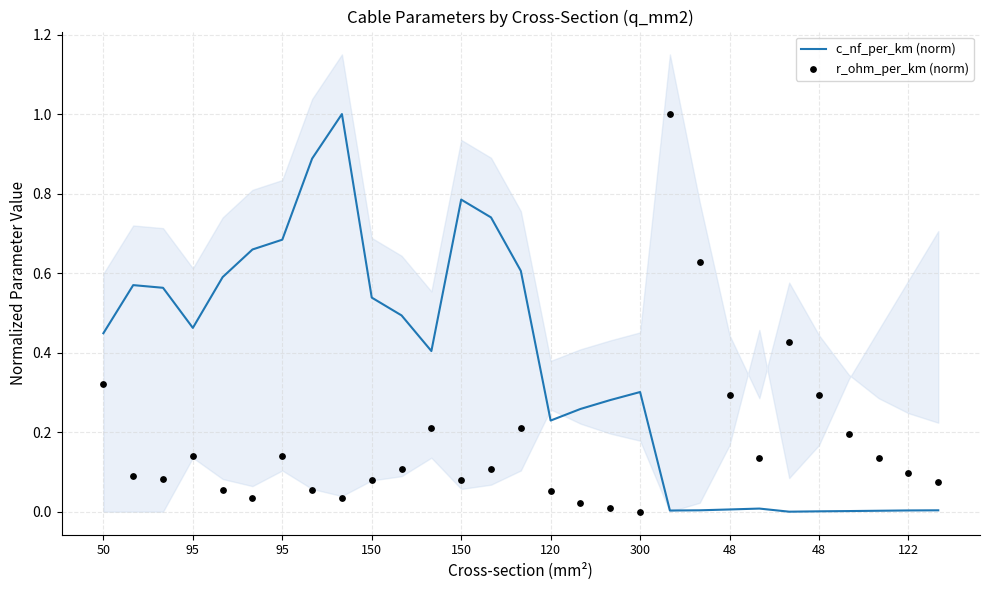

Which series has the largest total across all categories?

c_nf_per_km (norm)